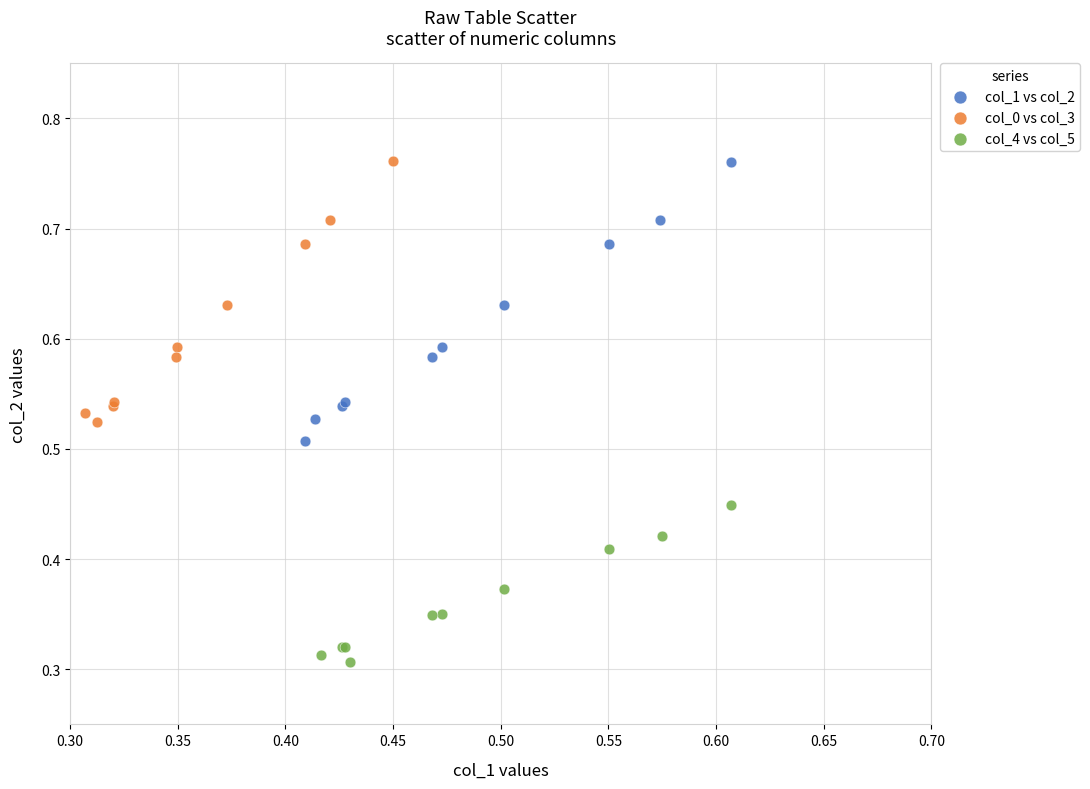

Which series reaches the minimum Y coordinate?

col_4 vs col_5